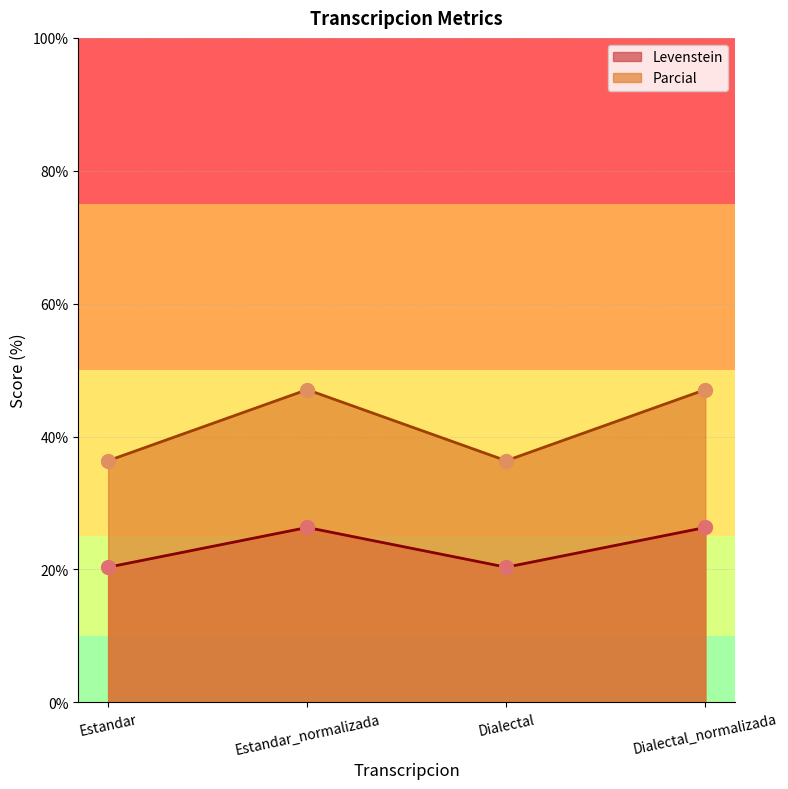

What are all the series names shown in the legend?

Levenstein, Parcial